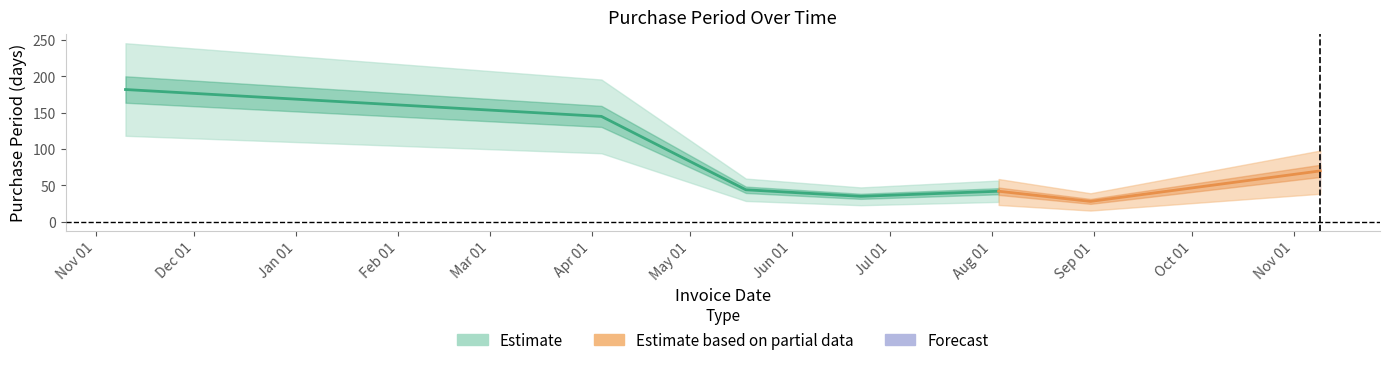

At which category does the chart reach its peak across all series?

2016-11-10